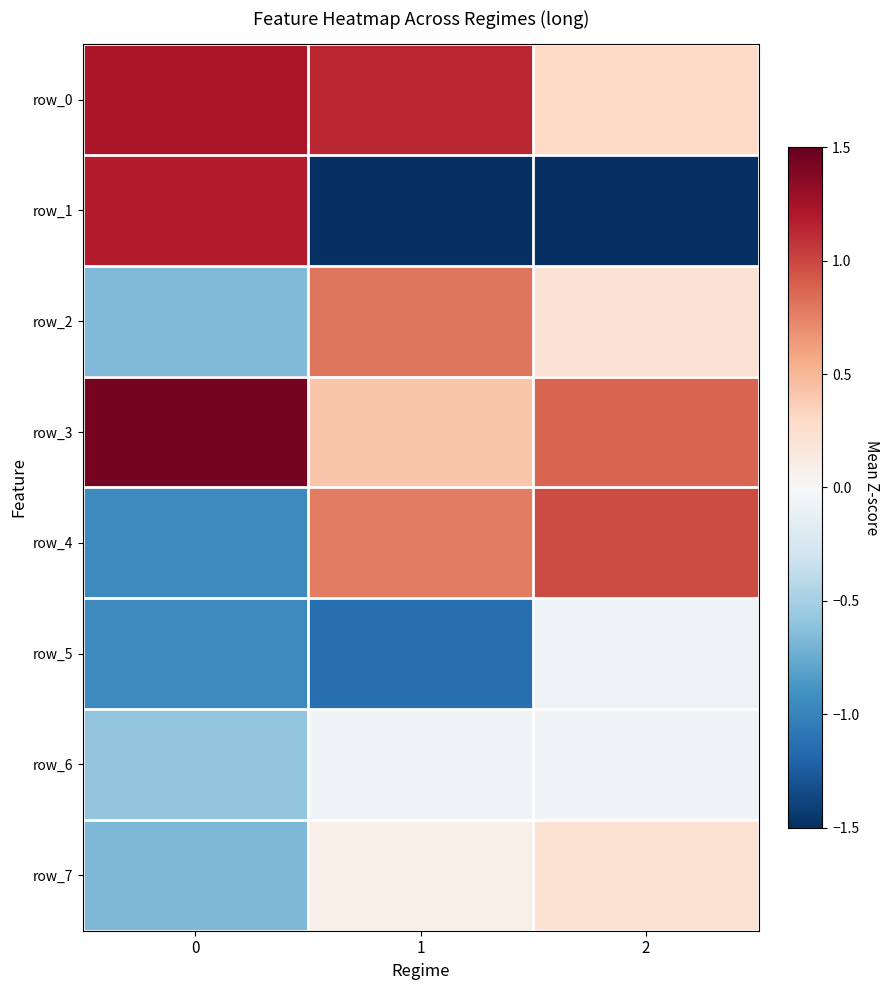

What is the difference between the second highest and minimum values in the row_7 series?

0.8